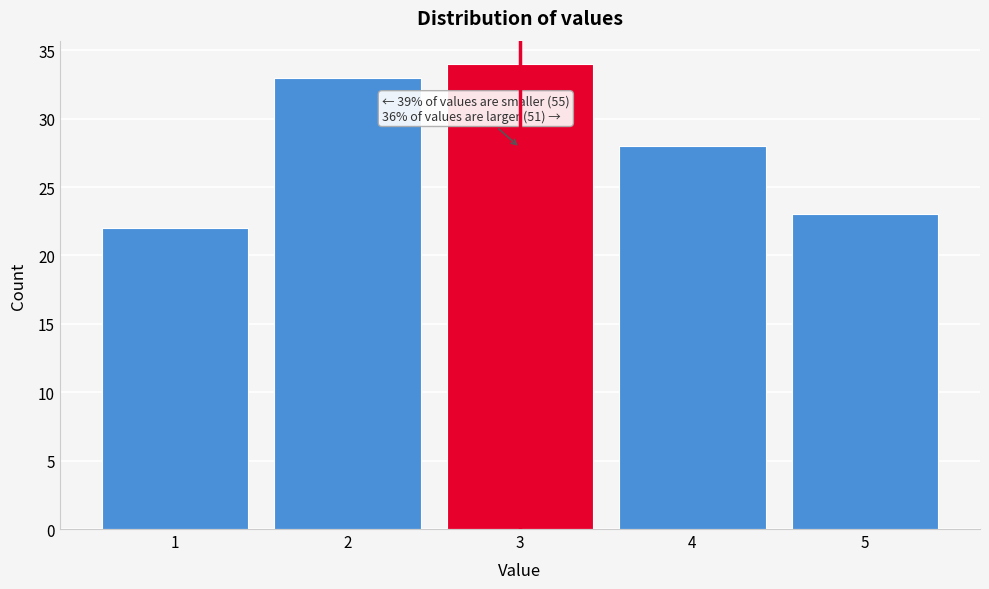

Reading left to right, list all the values displayed in this chart.

1=22	2=33	3=34	4=28	5=23